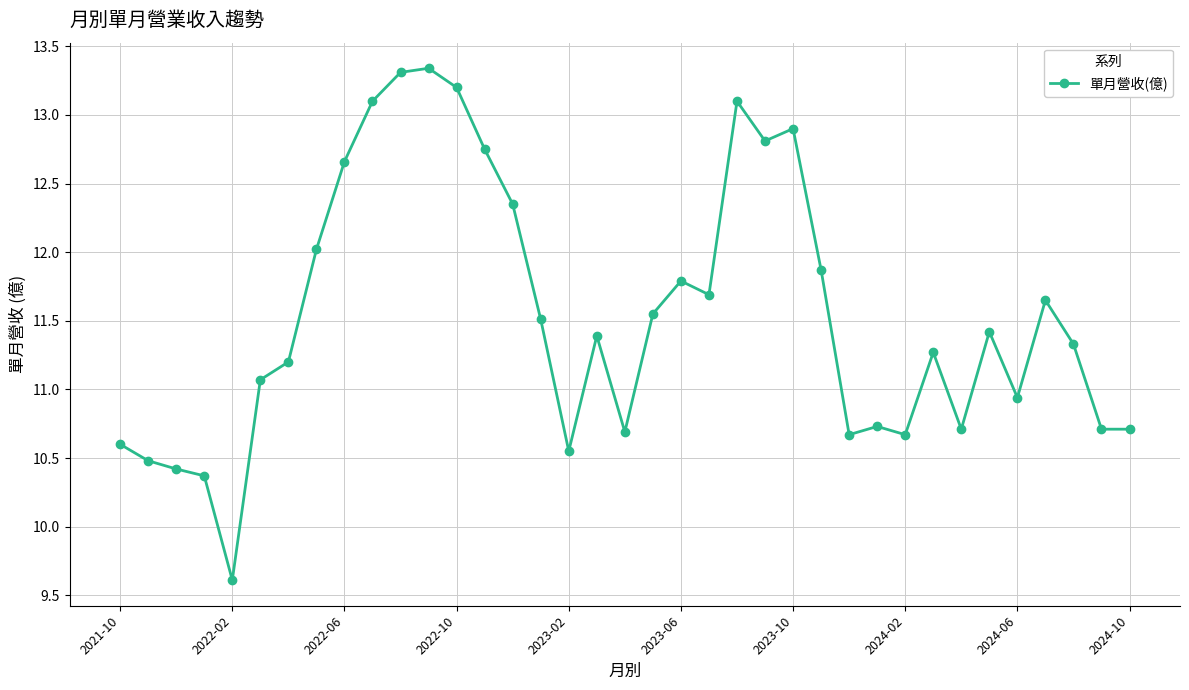

What is the greatest value displayed?

13.3